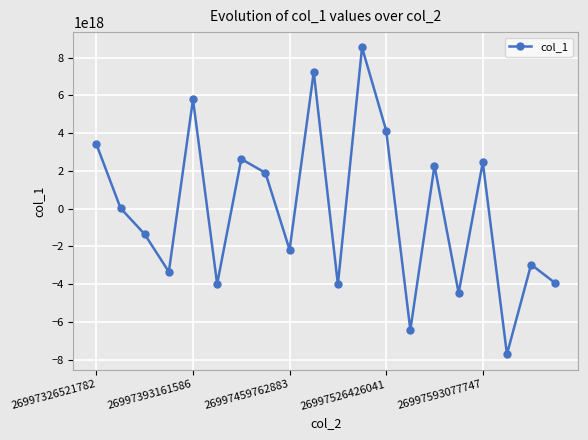

How many interior local peaks (higher than both neighbors) does the data have?

7